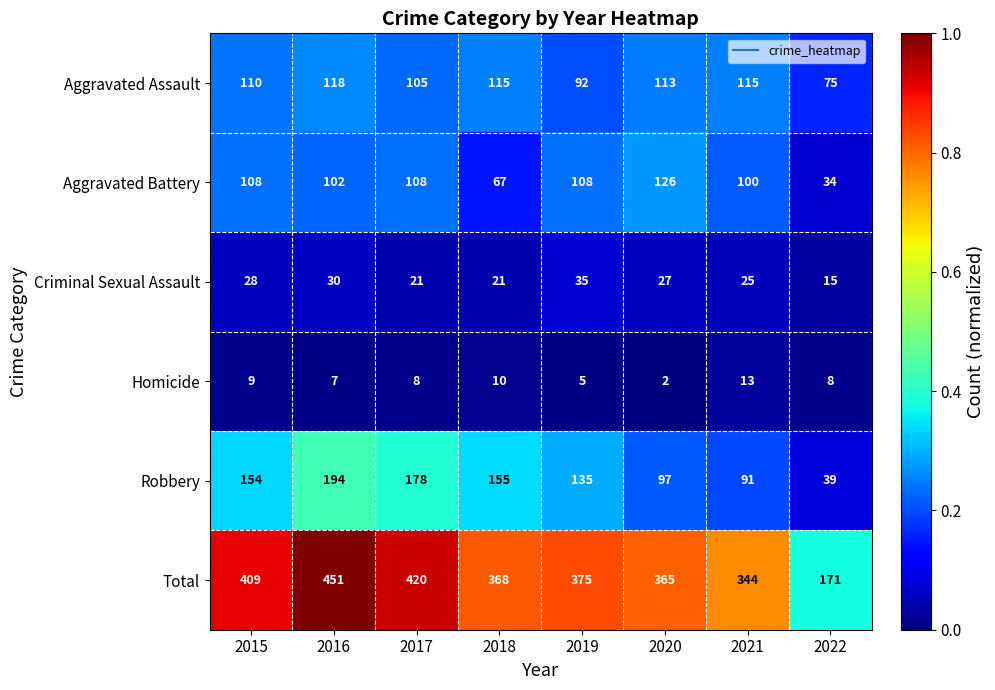

What is the maximum value shown in the chart?

451